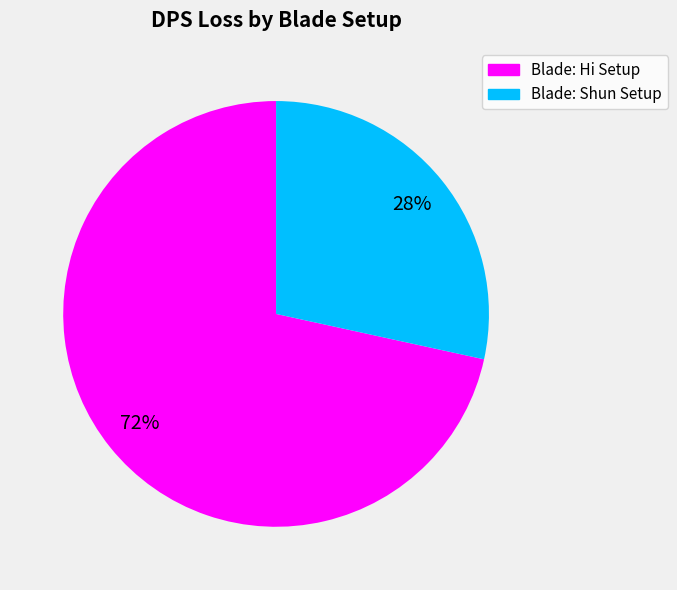

What percentage is the Blade: Shun Setup slice, to the nearest percent?

28%